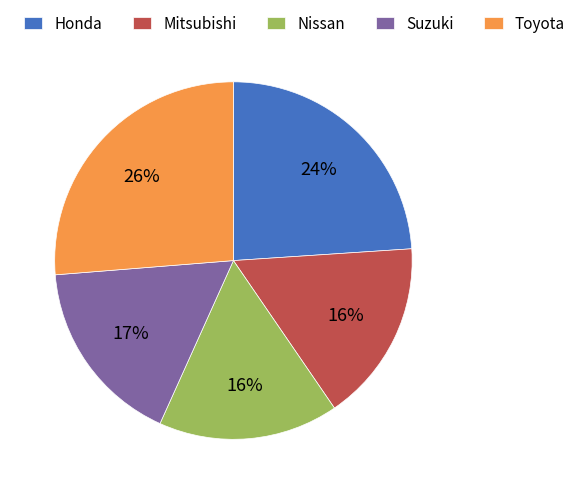

To the nearest percent, what portion does Mitsubishi represent?

16%